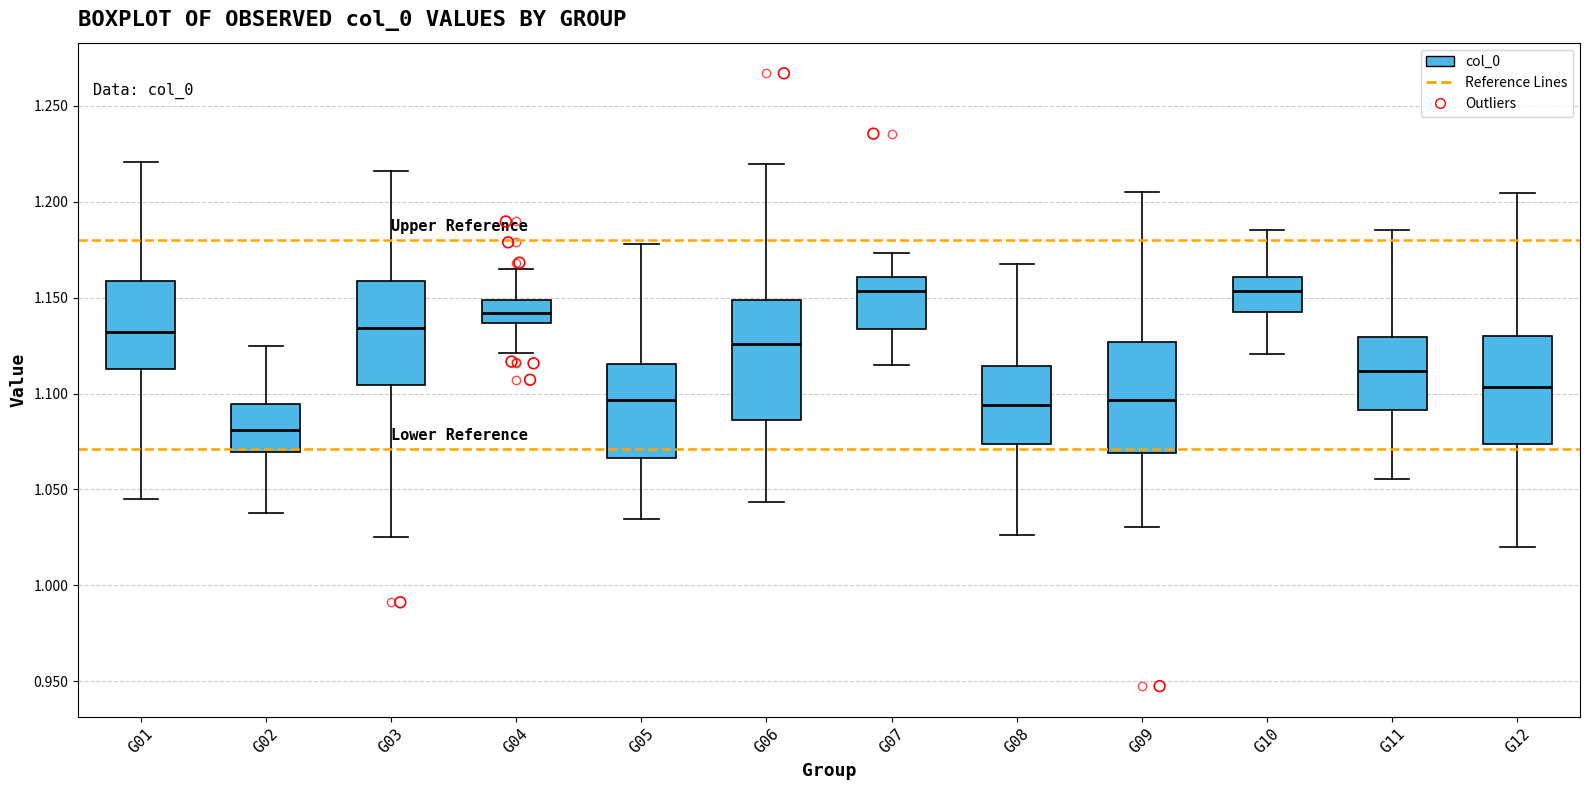

Reading left to right, transcribe this box plot: for each box, give where its median line is, the range the box spans, and where its two whiskers end, as read against the y-axis. The values are not printed on the chart, so give them approximately, as read against the axis.

G01: median 1.130, box 1.115 to 1.160, whiskers 1.045 to 1.220
G02: median 1.080, box 1.070 to 1.095, whiskers 1.040 to 1.125
G03: median 1.135, box 1.105 to 1.160, whiskers 1.025 to 1.215
G04: median 1.140, box 1.135 to 1.150, whiskers 1.120 to 1.165
G05: median 1.095, box 1.065 to 1.115, whiskers 1.035 to 1.180
G06: median 1.125, box 1.085 to 1.150, whiskers 1.045 to 1.220
G07: median 1.155, box 1.135 to 1.160, whiskers 1.115 to 1.175
G08: median 1.095, box 1.075 to 1.115, whiskers 1.025 to 1.170
G09: median 1.095, box 1.070 to 1.125, whiskers 1.030 to 1.205
G10: median 1.155, box 1.145 to 1.160, whiskers 1.120 to 1.185
G11: median 1.110, box 1.090 to 1.130, whiskers 1.055 to 1.185
G12: median 1.105, box 1.075 to 1.130, whiskers 1.020 to 1.205